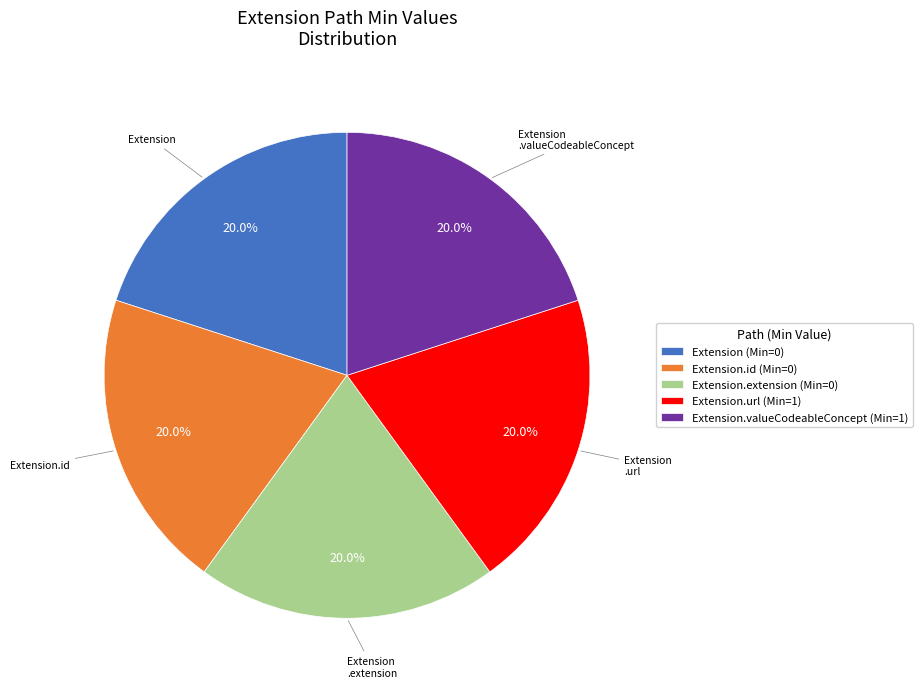

Is there a majority slice in this chart?

No